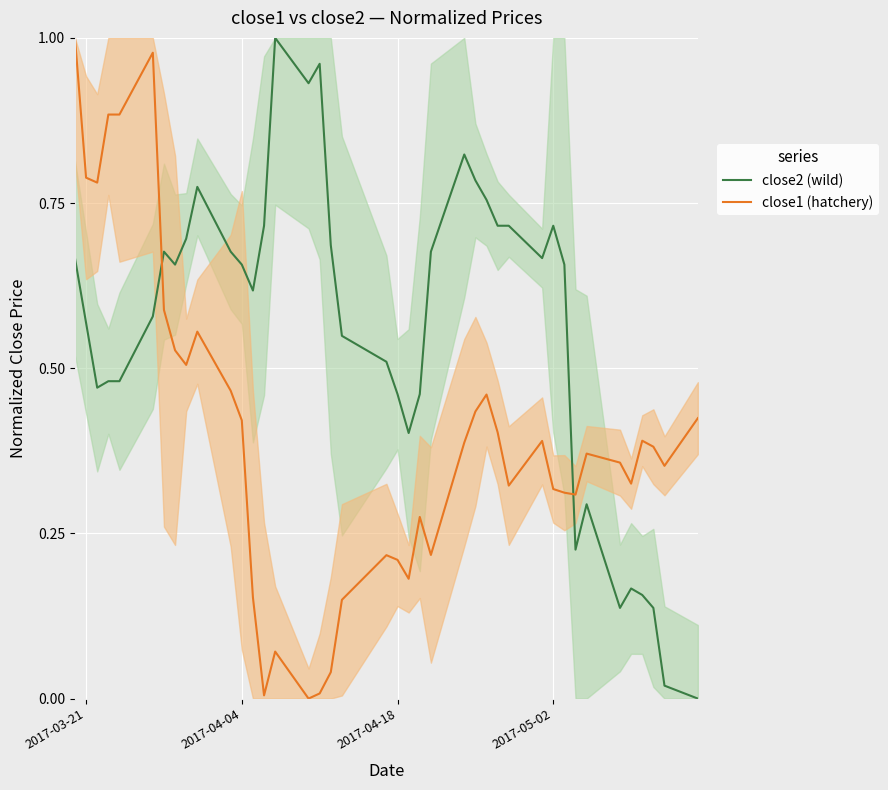

True or false: close1 (hatchery) has a value of 1.4 at 2017-03-21.

False